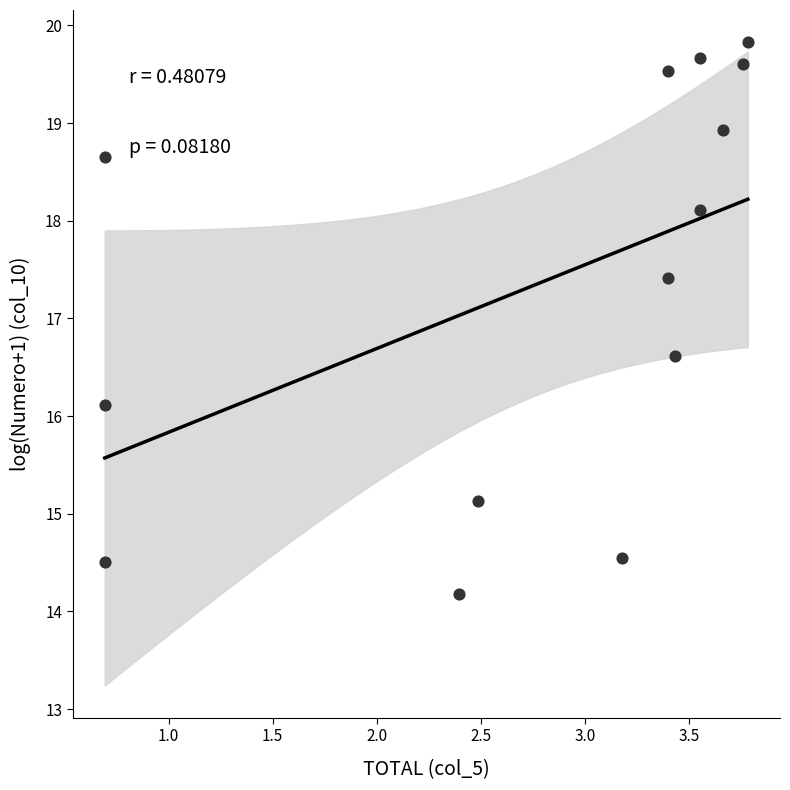

What is the range of Y values (max minus min)?

5.7